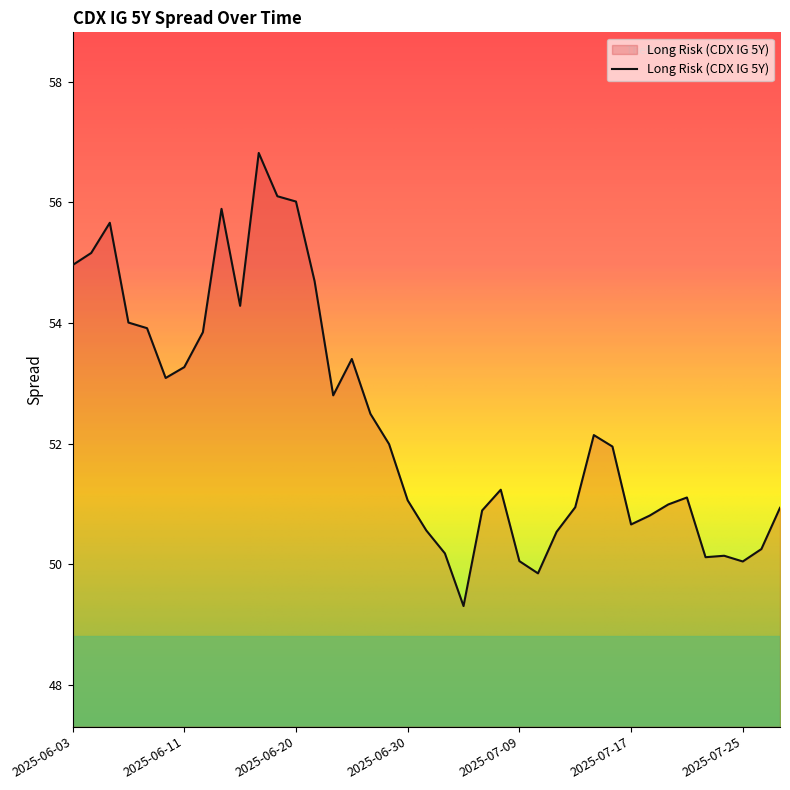

What is the difference between the second highest and minimum values?

6.8